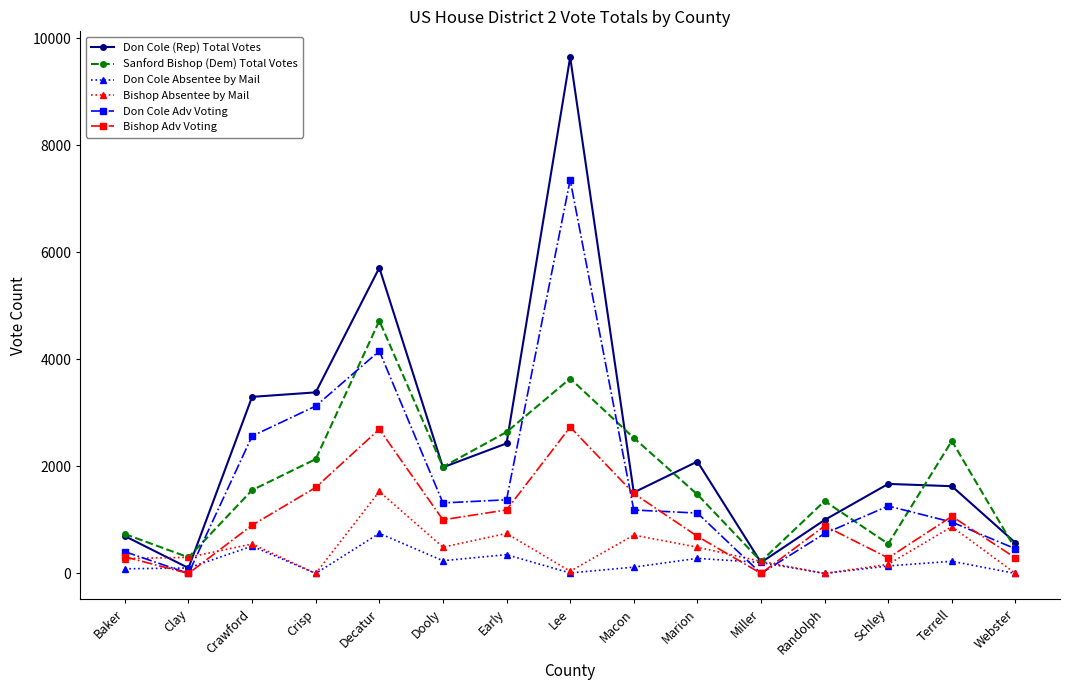

What is the spread (max minus min) of values at Randolph?

1353